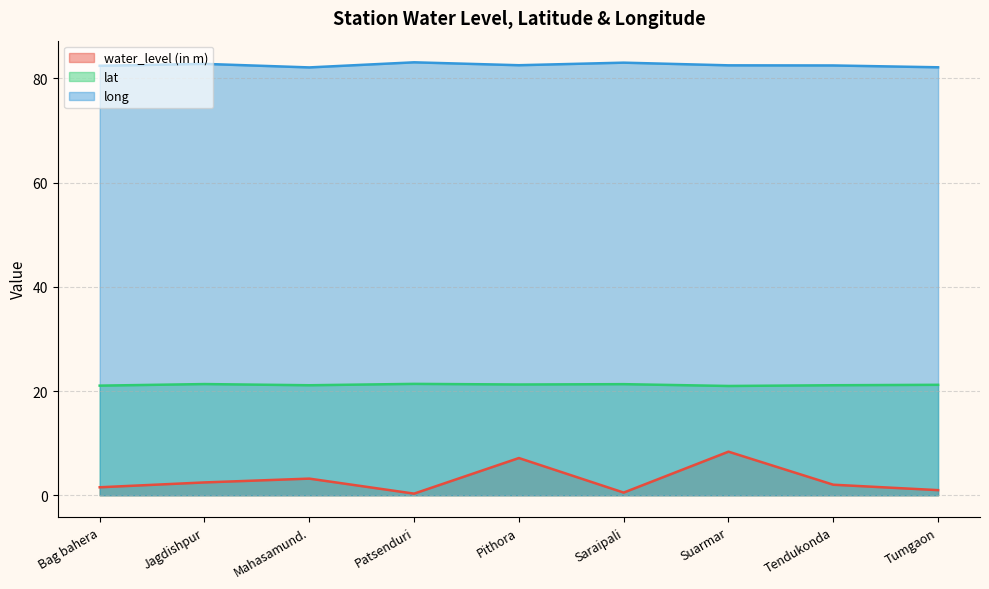

True or false: lat and water_level (in m) intersect in this chart.

False